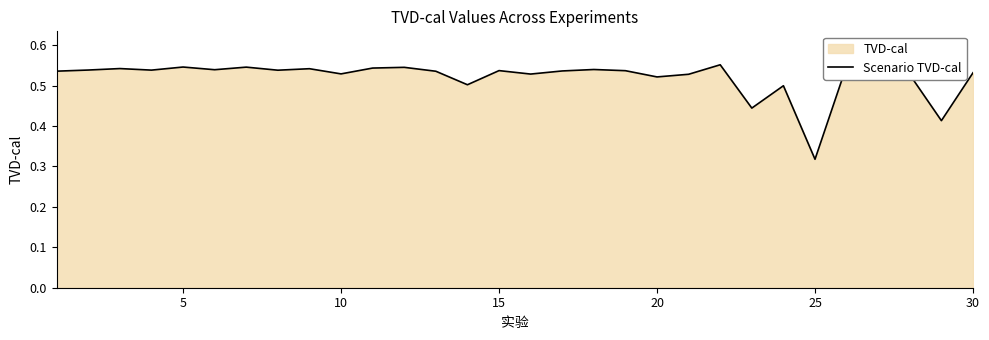

Which category has the lowest value across all series?

25